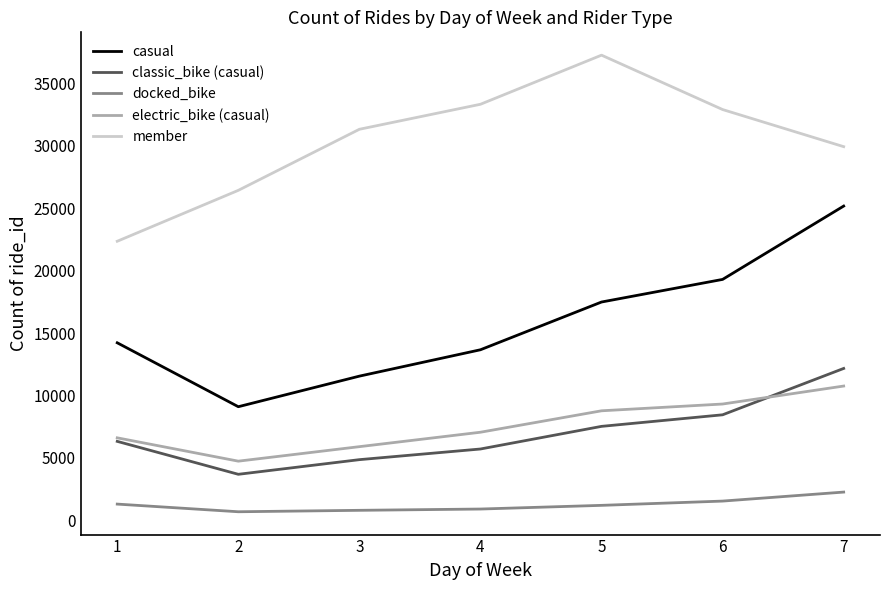

Is the value of electric_bike (casual) at 5 greater than the value of member at 4?

No